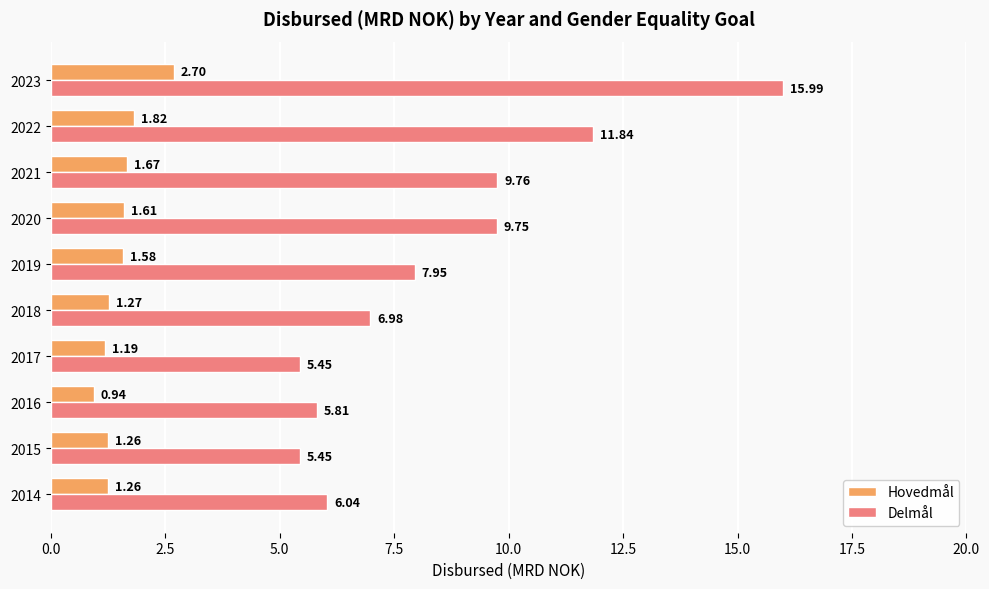

What is the sum of the Delmål values at 2023 and 2016?

21.8